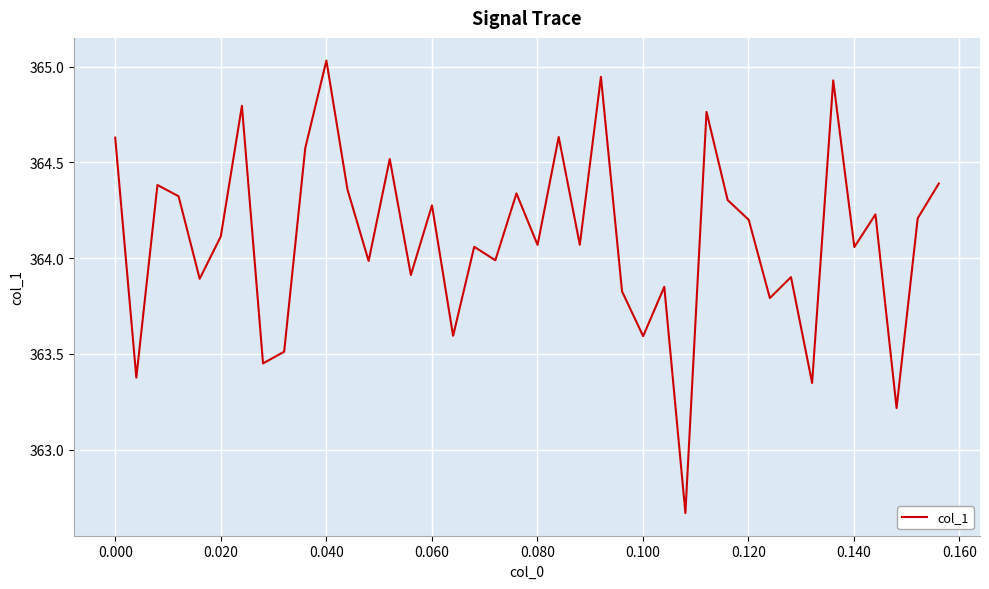

What is the difference between the maximum and minimum values?

2.4